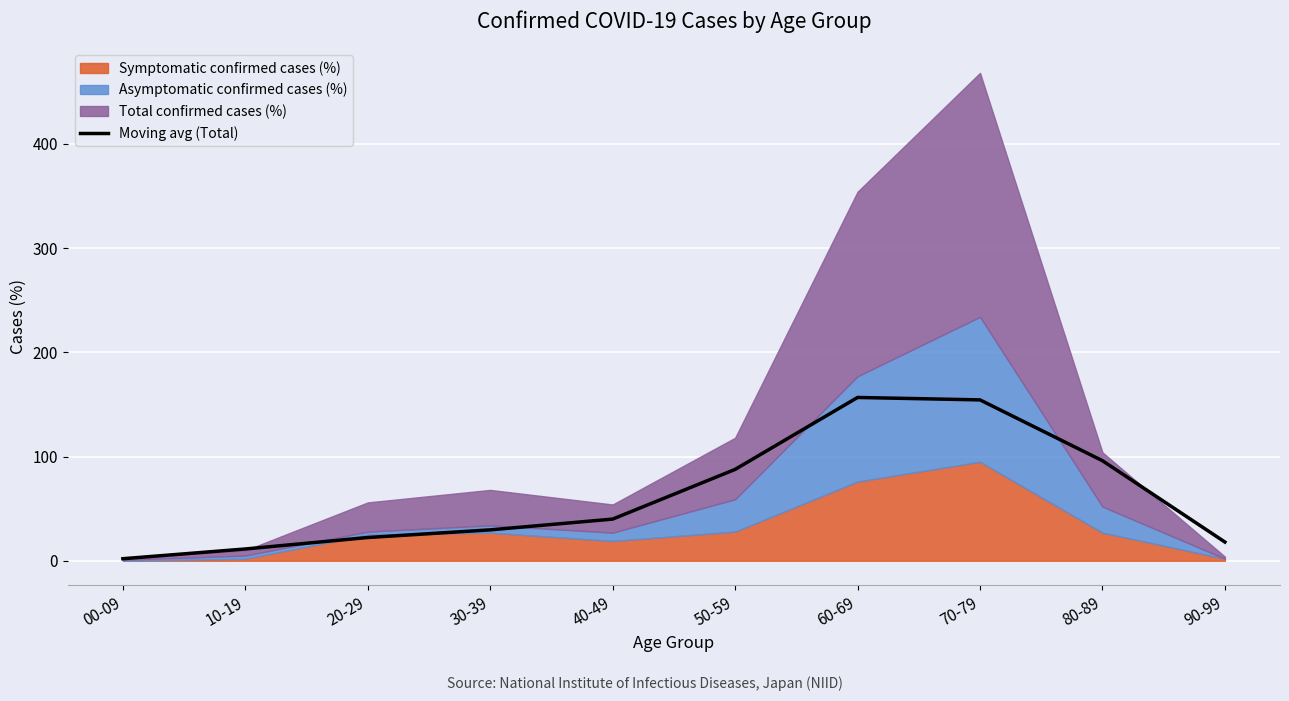

Rank the categories by value from highest to lowest.

60-69, 70-79, 80-89, 50-59, 40-49, 30-39, 20-29, 90-99, 10-19, 00-09